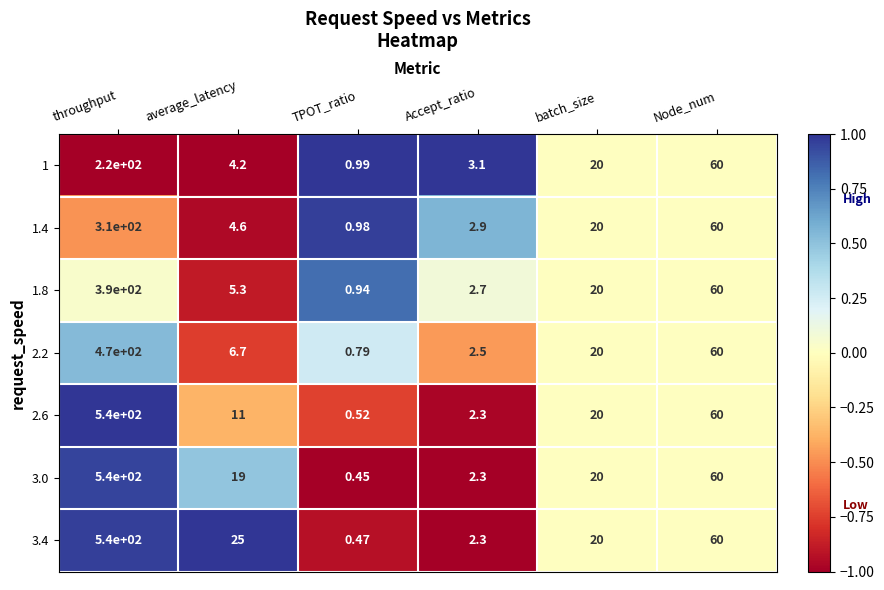

At which label does 2.6 reach its minimum?

TPOT_ratio